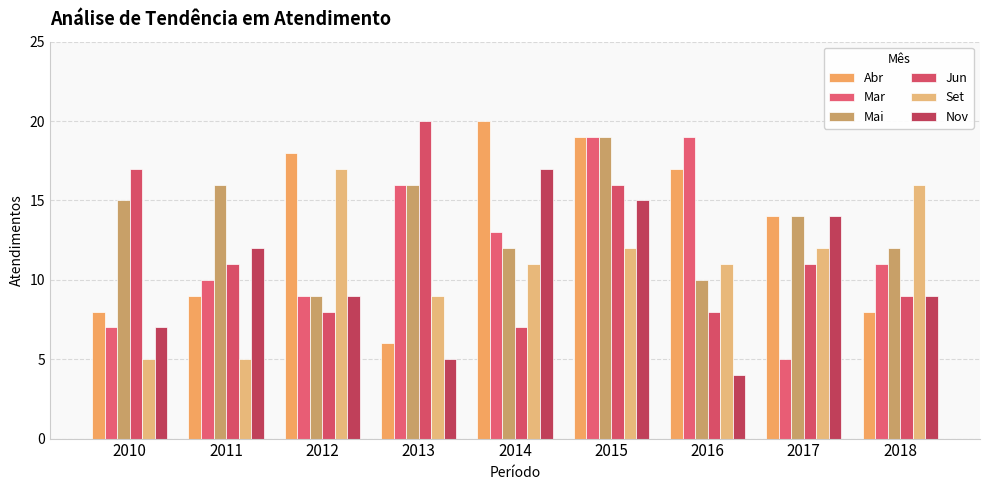

The Jun series shows 27 at 2015. True or false?

False